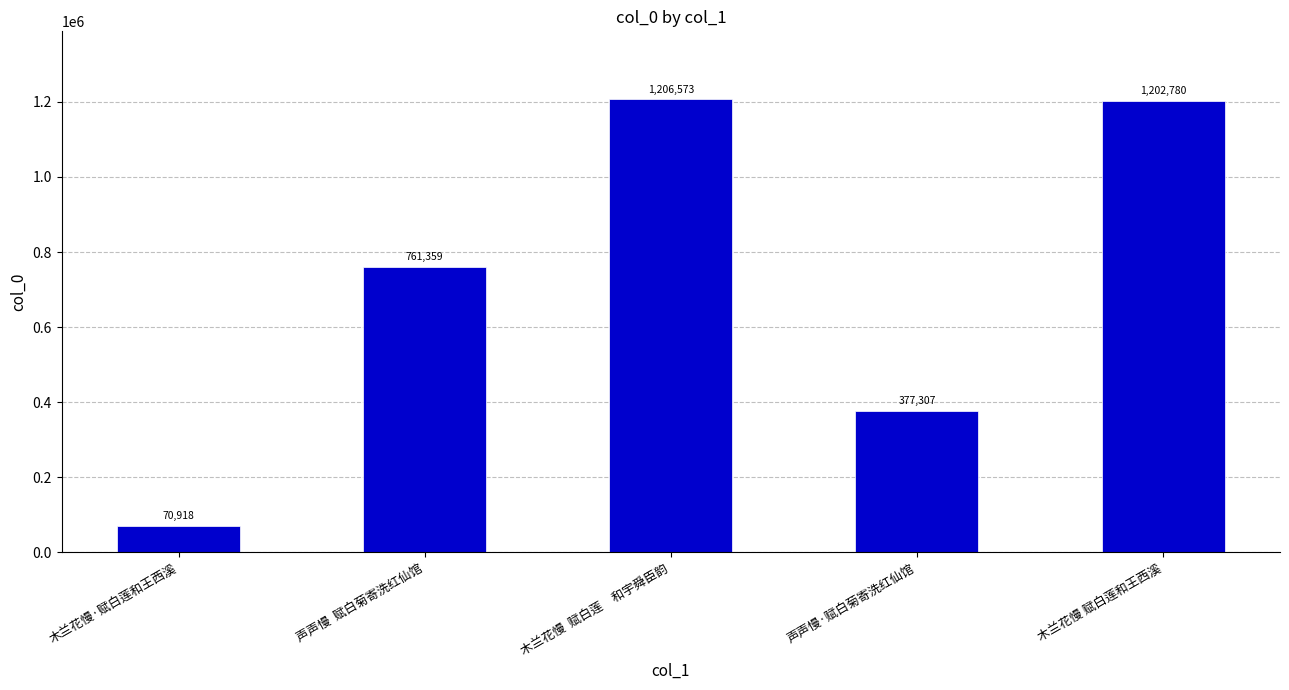

How many data points are less than 761359?

2